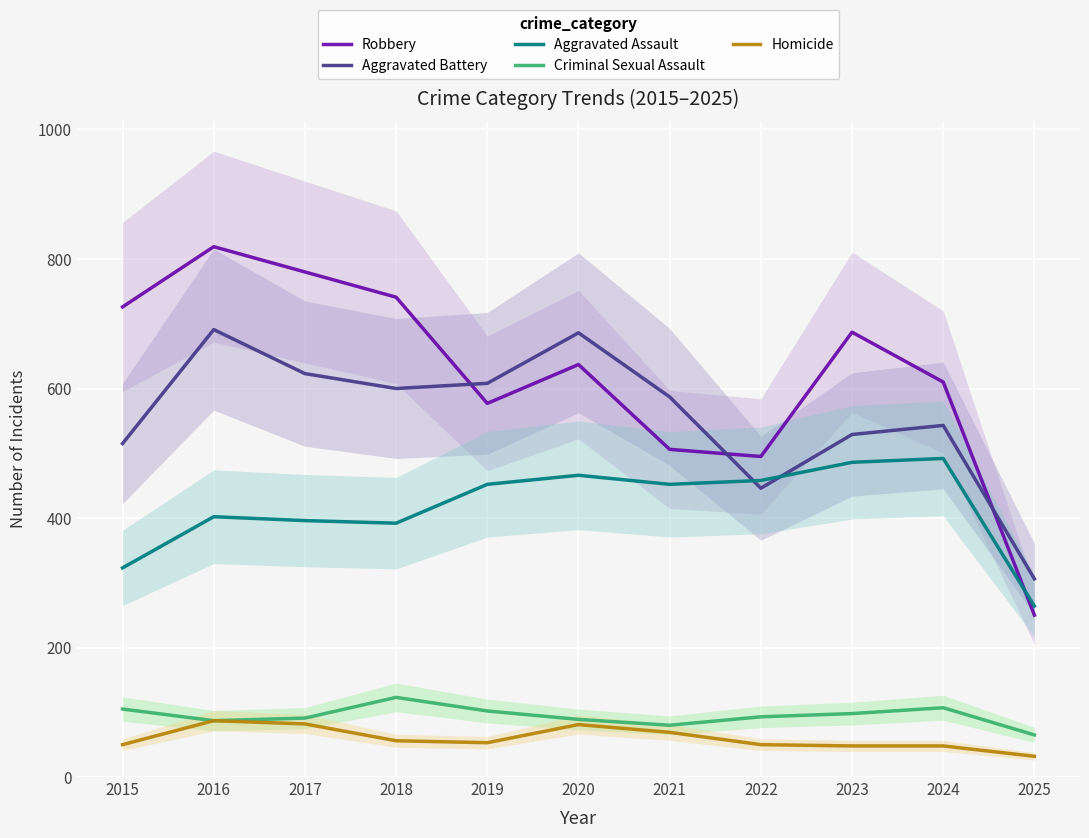

True or false: Criminal Sexual Assault and Homicide cross at least once.

False